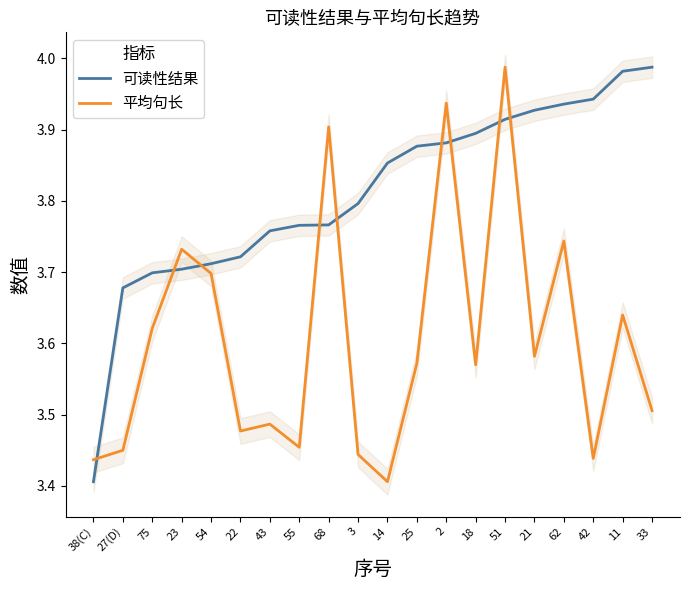

Between 23 and 55, which series saw the biggest shift?

平均句长